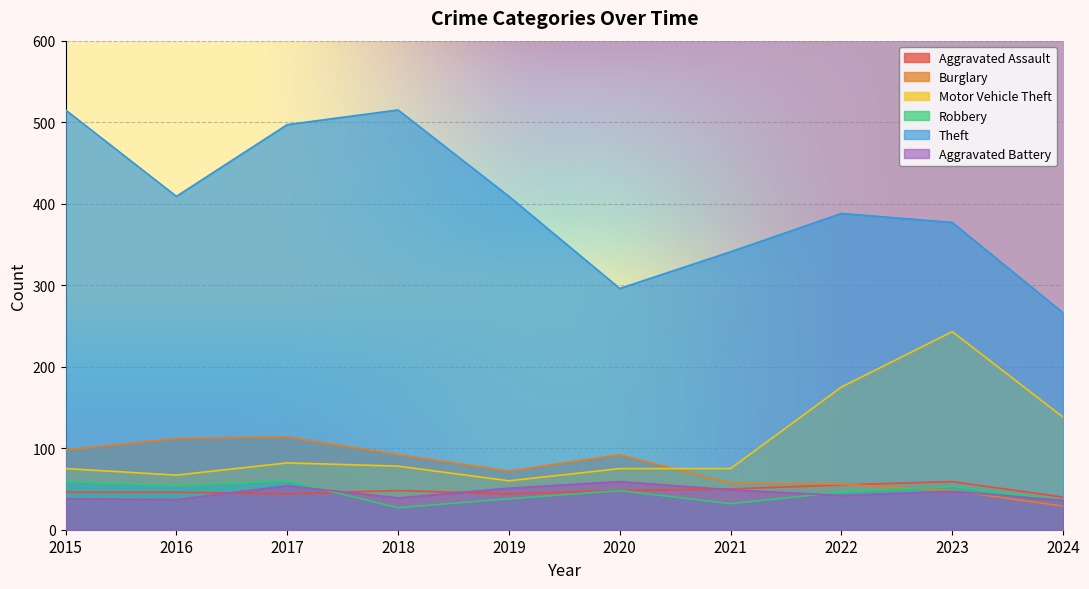

Reading left to right, extract all data points from this chart.

Aggravated Assault: 2015=46	2016=46	2017=44	2018=48	2019=44	2020=48	2021=50	2022=55	2023=59	2024=40
Burglary: 2015=98	2016=112	2017=114	2018=92	2019=72	2020=92	2021=57	2022=56	2023=48	2024=29
Motor Vehicle Theft: 2015=75	2016=67	2017=82	2018=78	2019=60	2020=75	2021=75	2022=175	2023=243	2024=138
Robbery: 2015=59	2016=54	2017=60	2018=27	2019=38	2020=48	2021=32	2022=46	2023=53	2024=36
Theft: 2015=515	2016=409	2017=497	2018=515	2019=409	2020=296	2021=341	2022=388	2023=377	2024=266
Aggravated Battery: 2015=38	2016=37	2017=54	2018=39	2019=51	2020=59	2021=49	2022=42	2023=47	2024=36